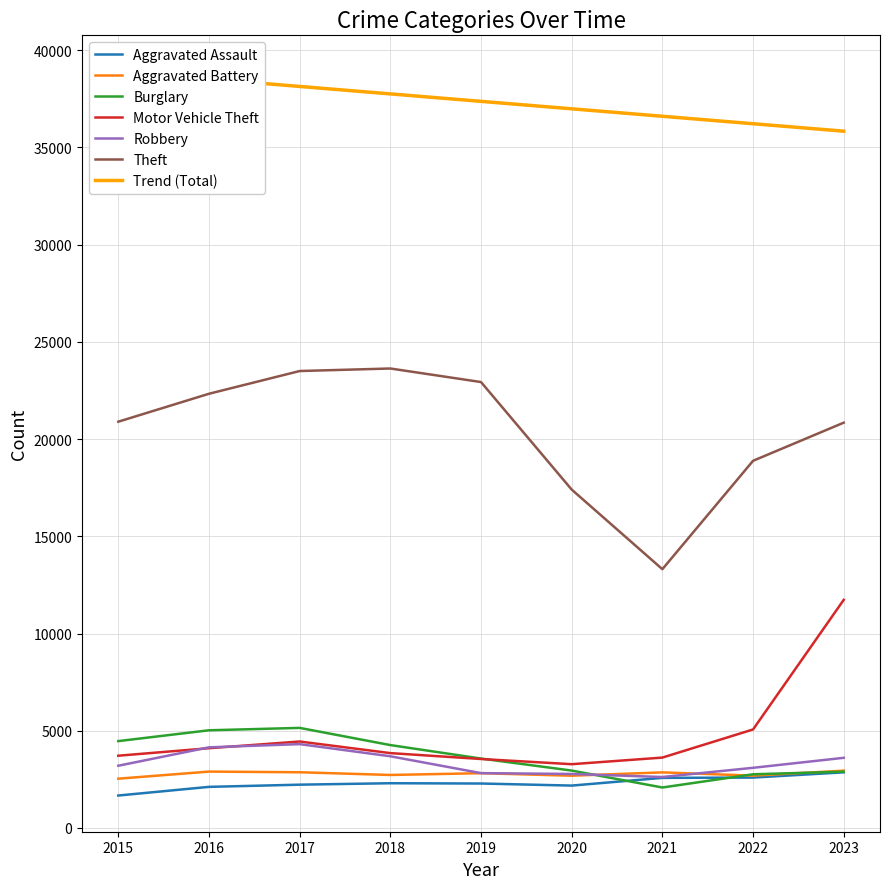

Between 2015 and 2021, which is larger?

2021